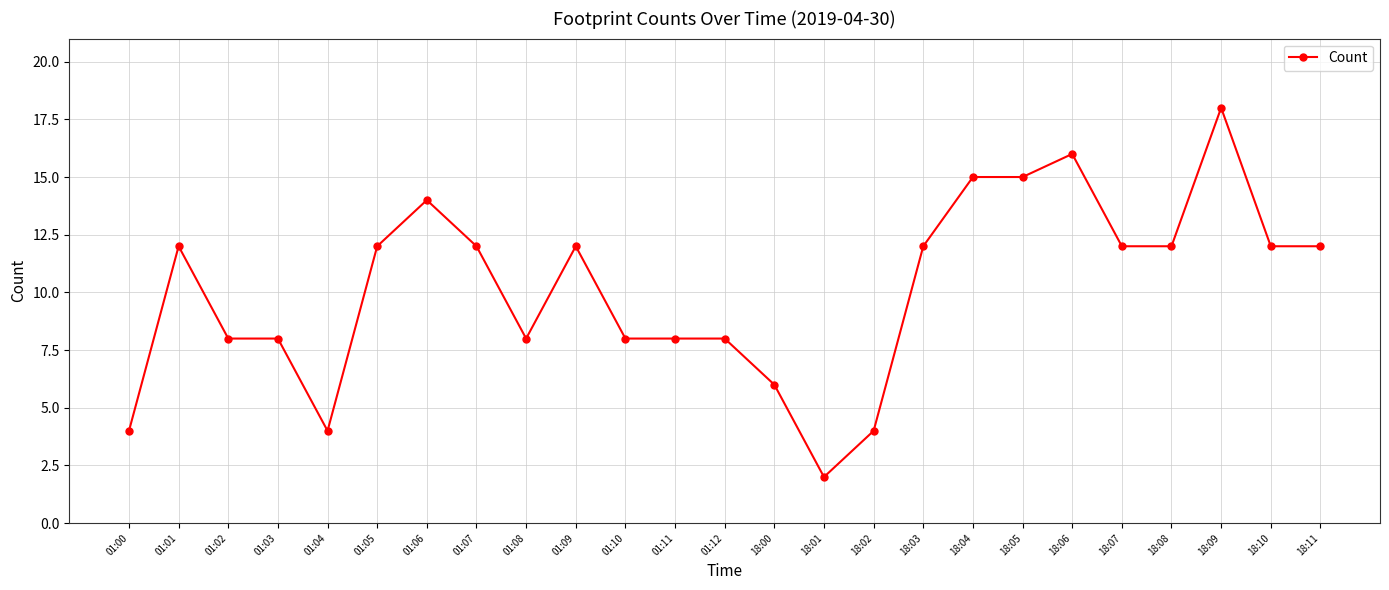

True or false: the data shows 16 at 18:03.

False